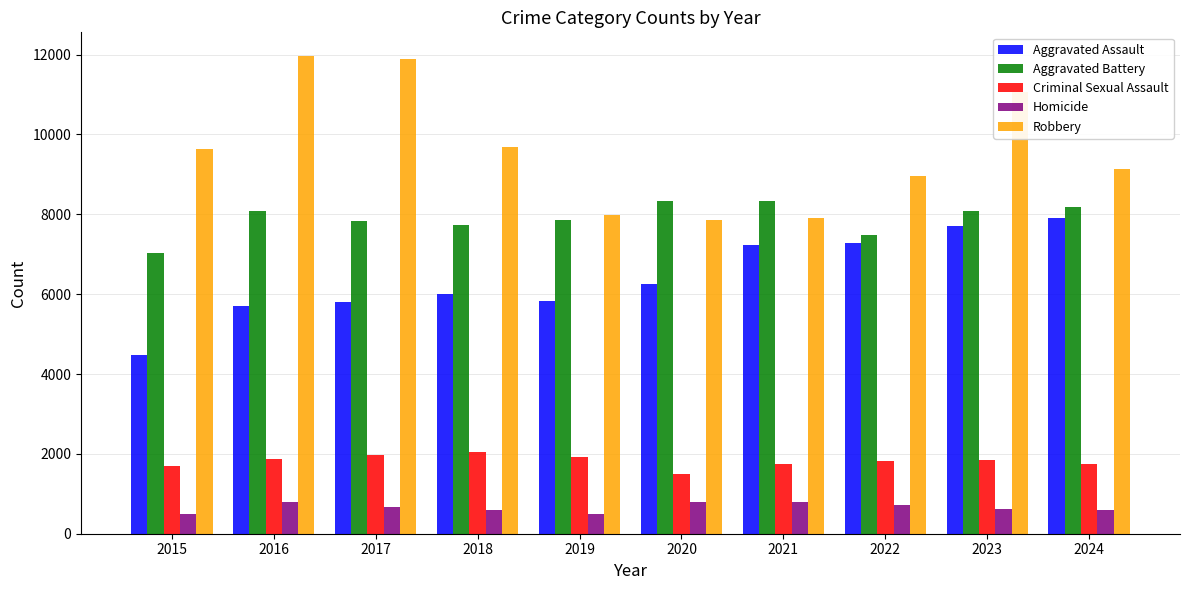

Rank the series at 2015 from highest to lowest value.

Robbery, Aggravated Battery, Aggravated Assault, Criminal Sexual Assault, Homicide